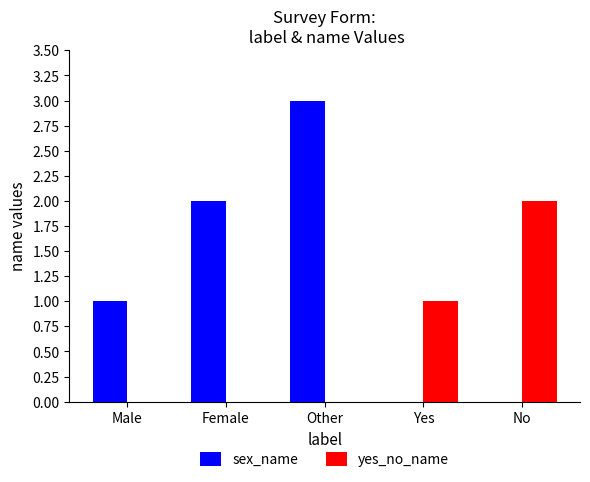

What is the sum of the yes_no_name values at No and Other?

2